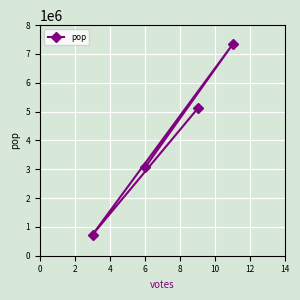

What is the difference between the second highest and second lowest values?

2040736